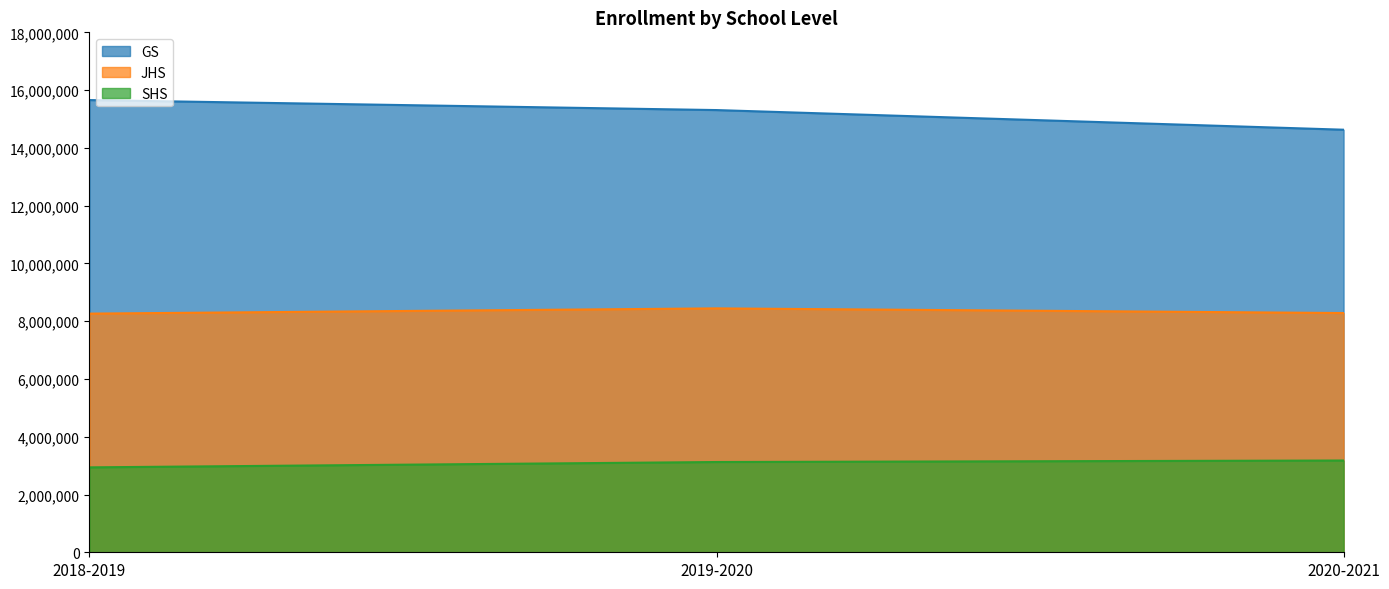

What is the value of the SHS point at the 3rd from the left?

3176887